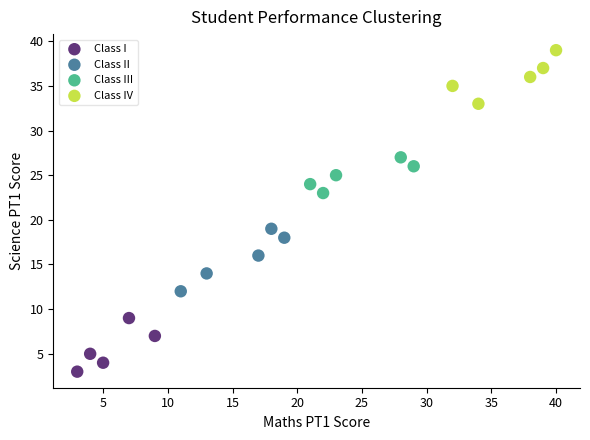

Which series contains the lowest Y value?

Class I